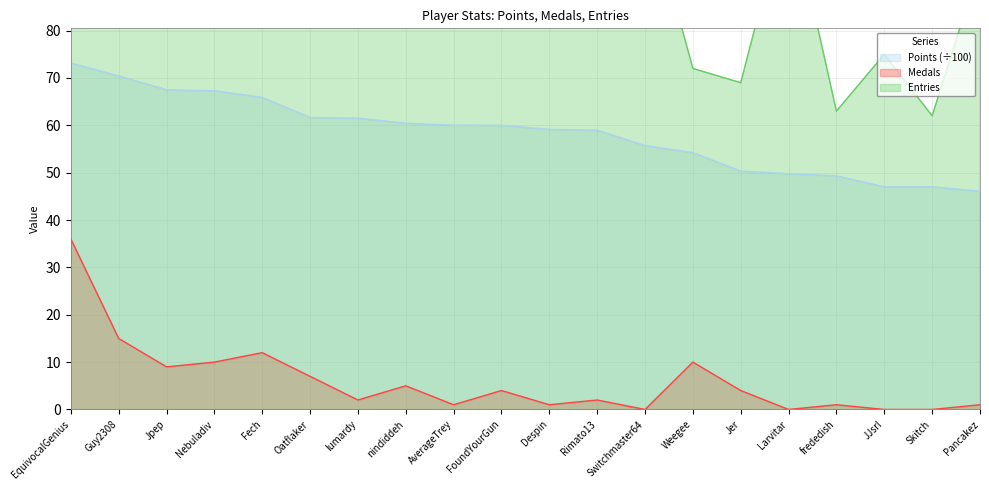

What is the difference between the Points values at Guy2308 and FoundYourGun?

10.4